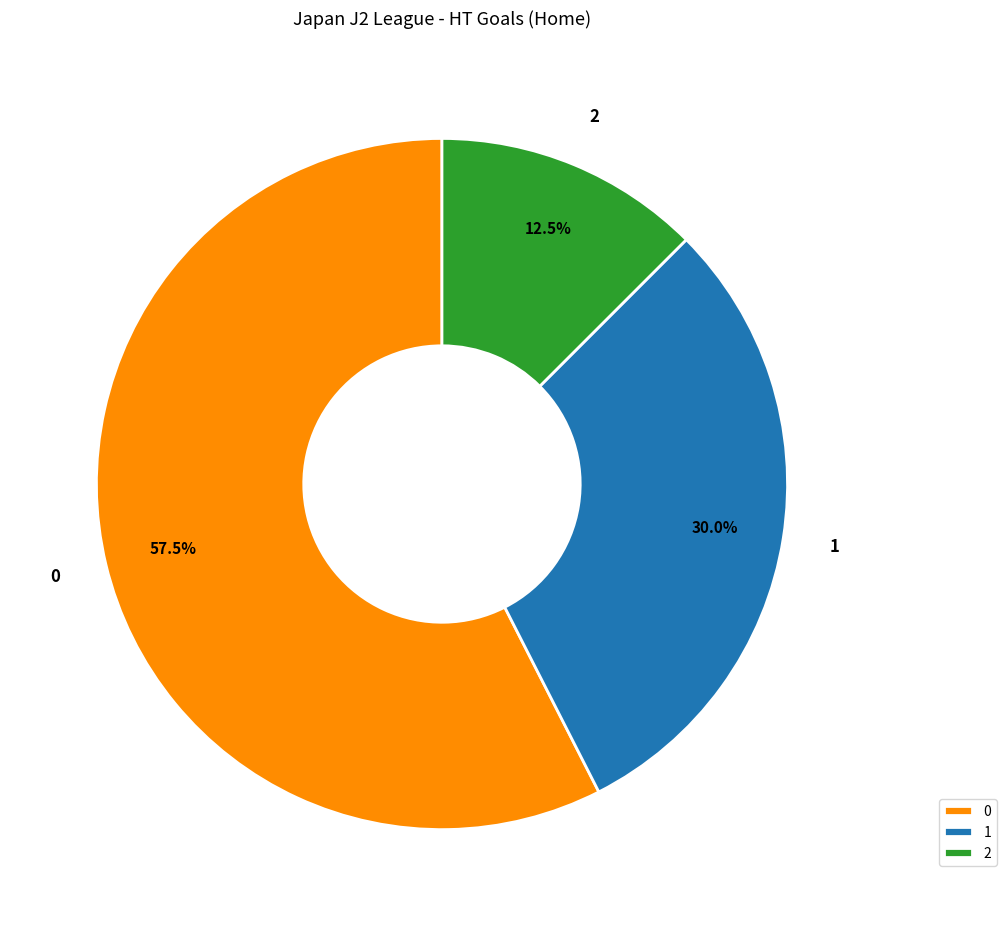

What percentage do 1 and 2 together represent?

42.5%